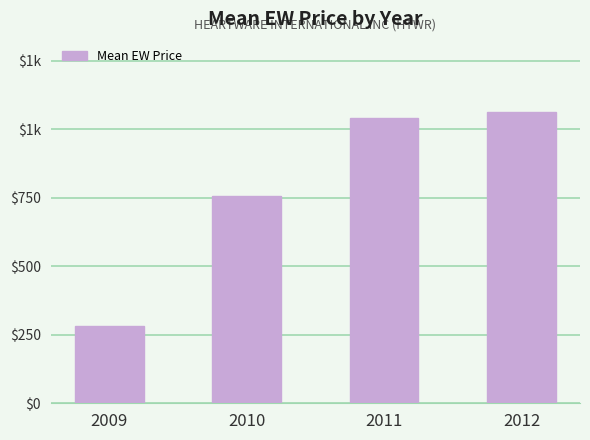

The chart shows a value of 281.0 at 2009. True or false?

True